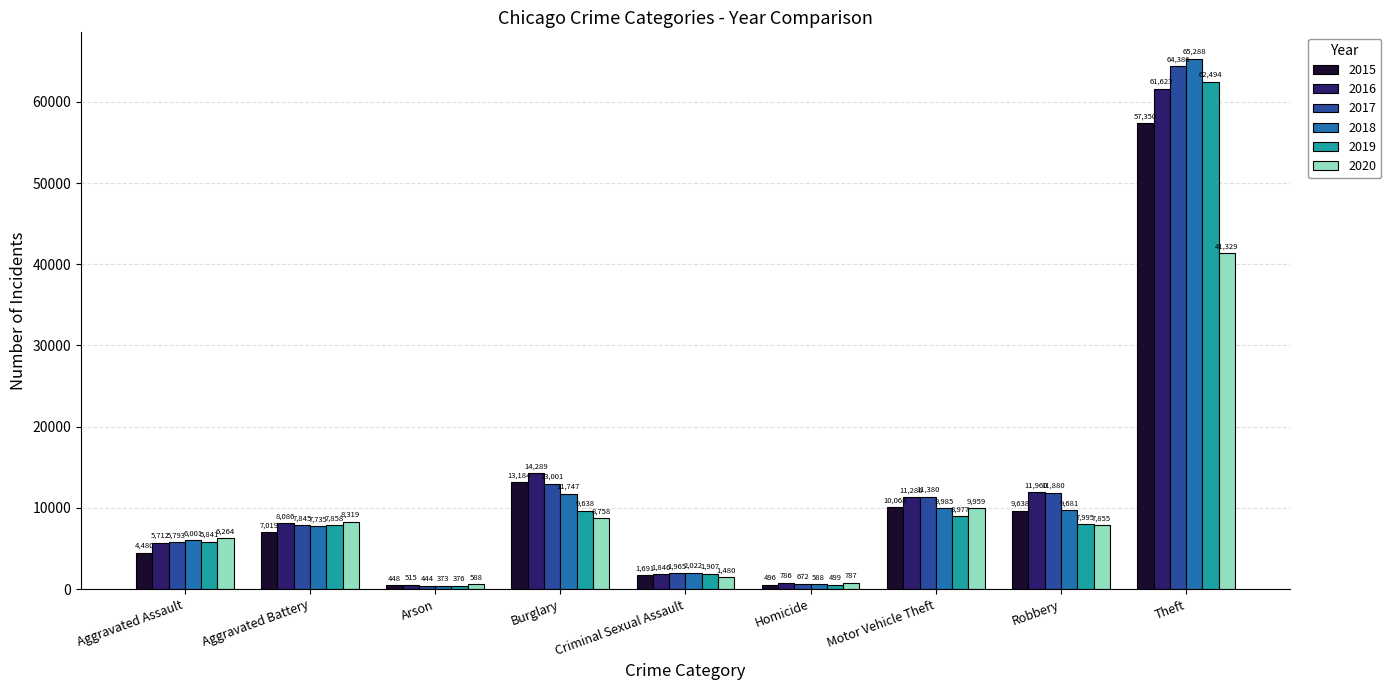

Reading right to left, transcribe all the data shown in this chart.

2015: 57350	9638	10068	496	1691	13184	448	7019	4480
2016: 61623	11960	11286	786	1846	14289	515	8086	5712
2017: 64386	11880	11380	672	1965	13001	444	7845	5793
2018: 65288	9681	9985	588	2022	11747	373	7735	6001
2019: 62494	7995	8977	499	1907	9638	376	7858	5841
2020: 41329	7855	9959	787	1480	8758	588	8319	6264